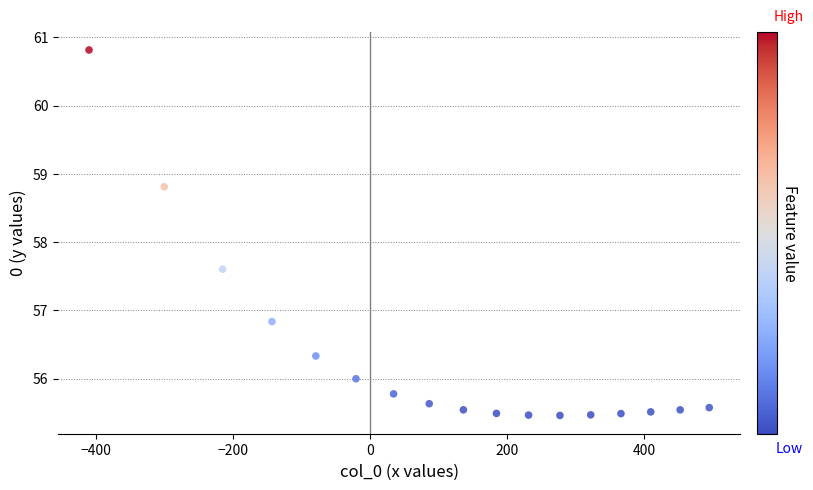

What Y value in the scatter plot is closest to 58?

57.6